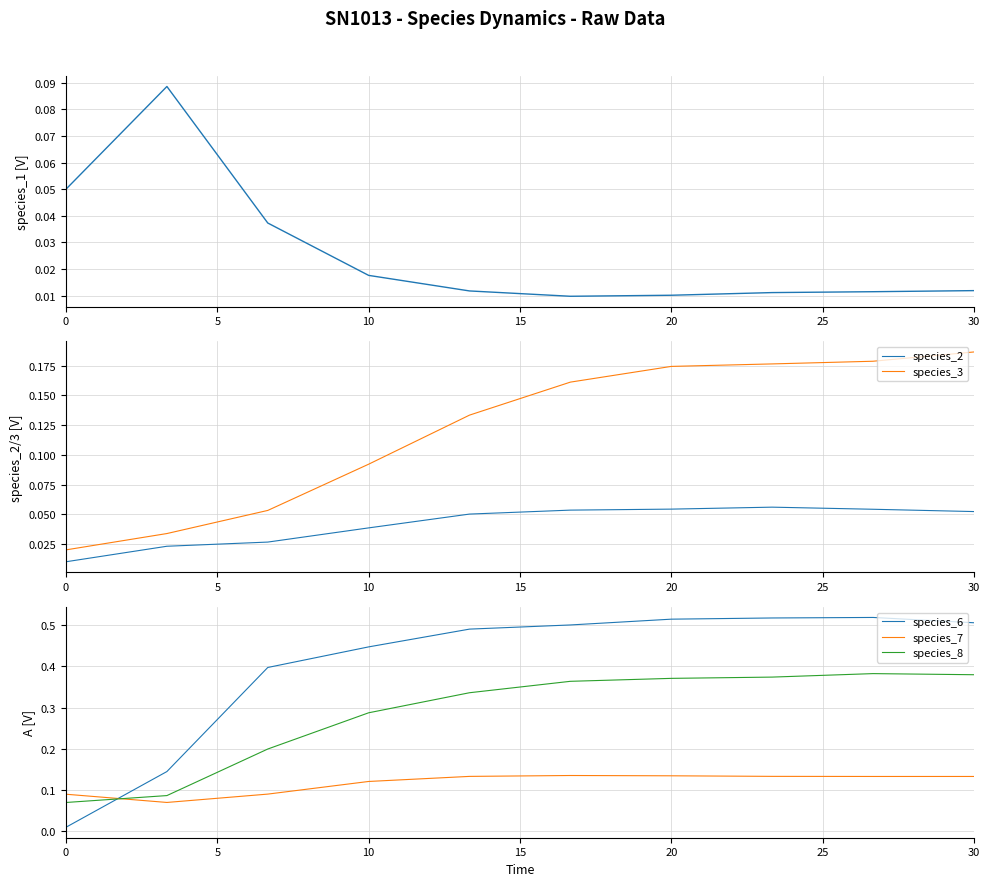

True or false: species_6 and species_7 intersect in this chart.

True